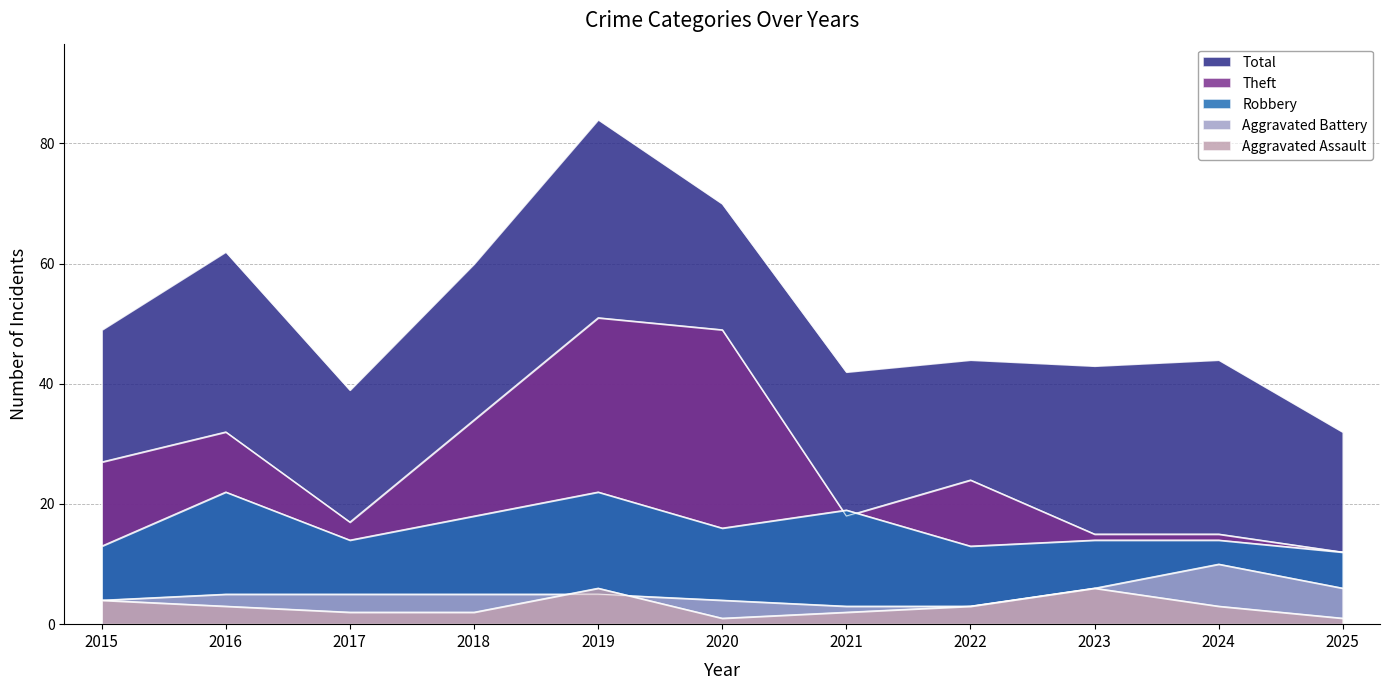

Which series has the largest total across all categories?

Total